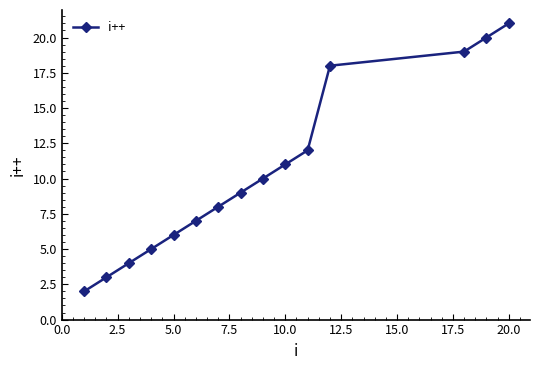

What is the difference between the maximum and minimum values?

19